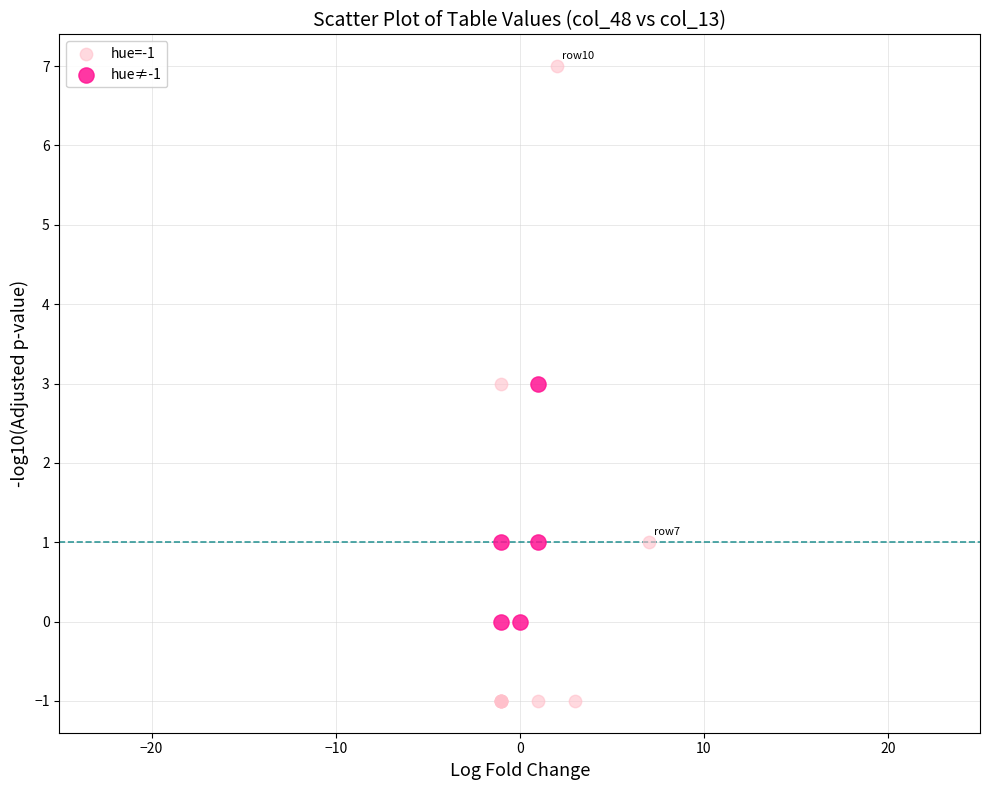

Which series reaches the maximum Y coordinate?

hue=-1